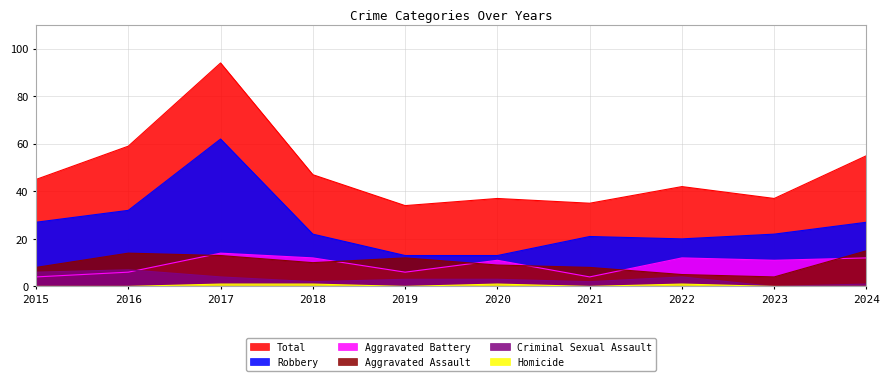

Reading left to right, list all the values displayed in this chart.

Total: 45	59	94	47	34	37	35	42	37	55
Robbery: 27	32	62	22	13	13	21	20	22	27
Aggravated Assault: 8	14	13	10	12	9	8	5	4	15
Aggravated Battery: 4	6	14	12	6	11	4	12	11	12
Criminal Sexual Assault: 6	7	4	2	3	3	2	4	0	1
Homicide: 0	0	1	1	0	1	0	1	0	0